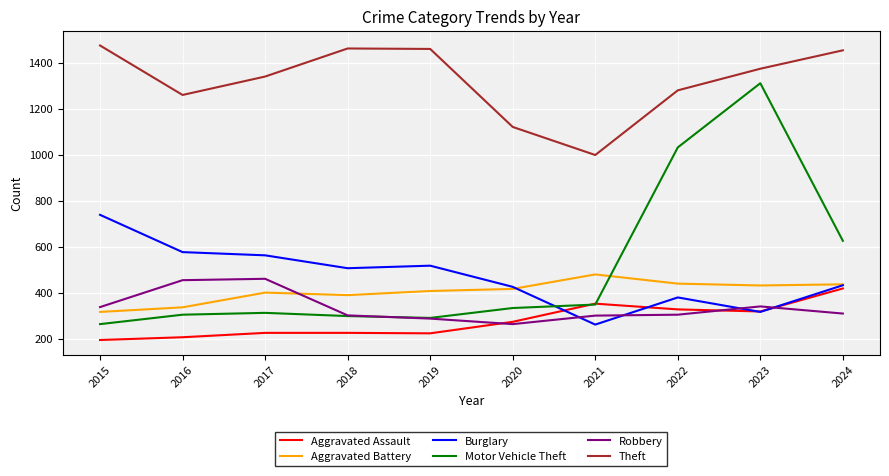

What is the sum of all Robbery values?

3355